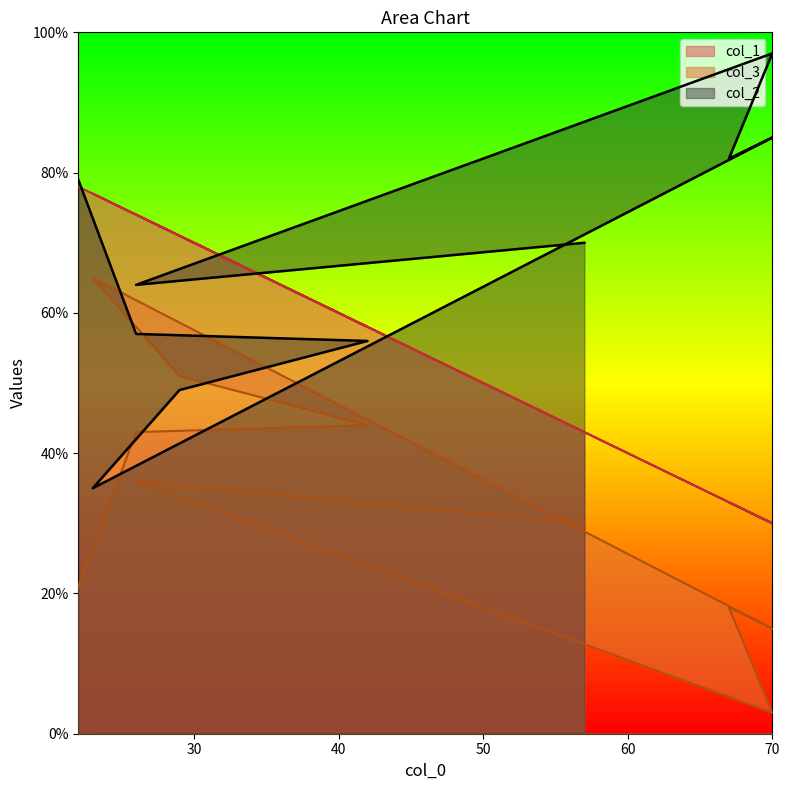

At which category is the sum across all series the highest?

22